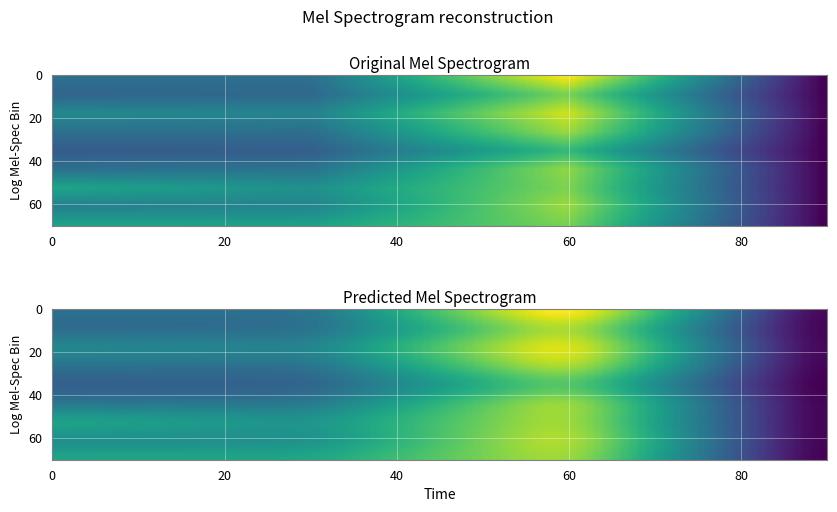

Is it true that 0 equals 0.0 at 5?

False